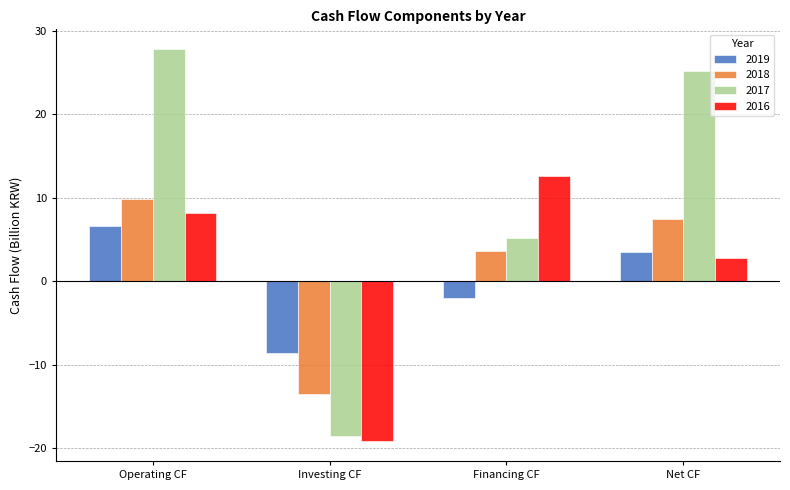

What is the spread (max minus min) of values at Net CF?

22.4